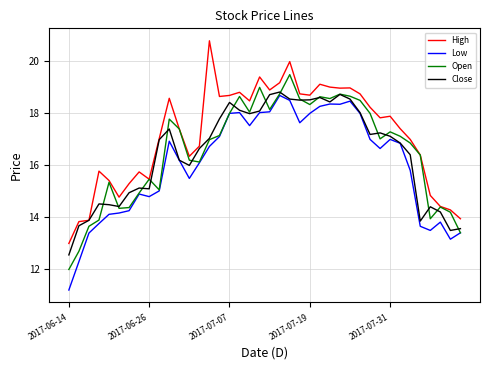

Which series has the largest range (max minus min)?

High